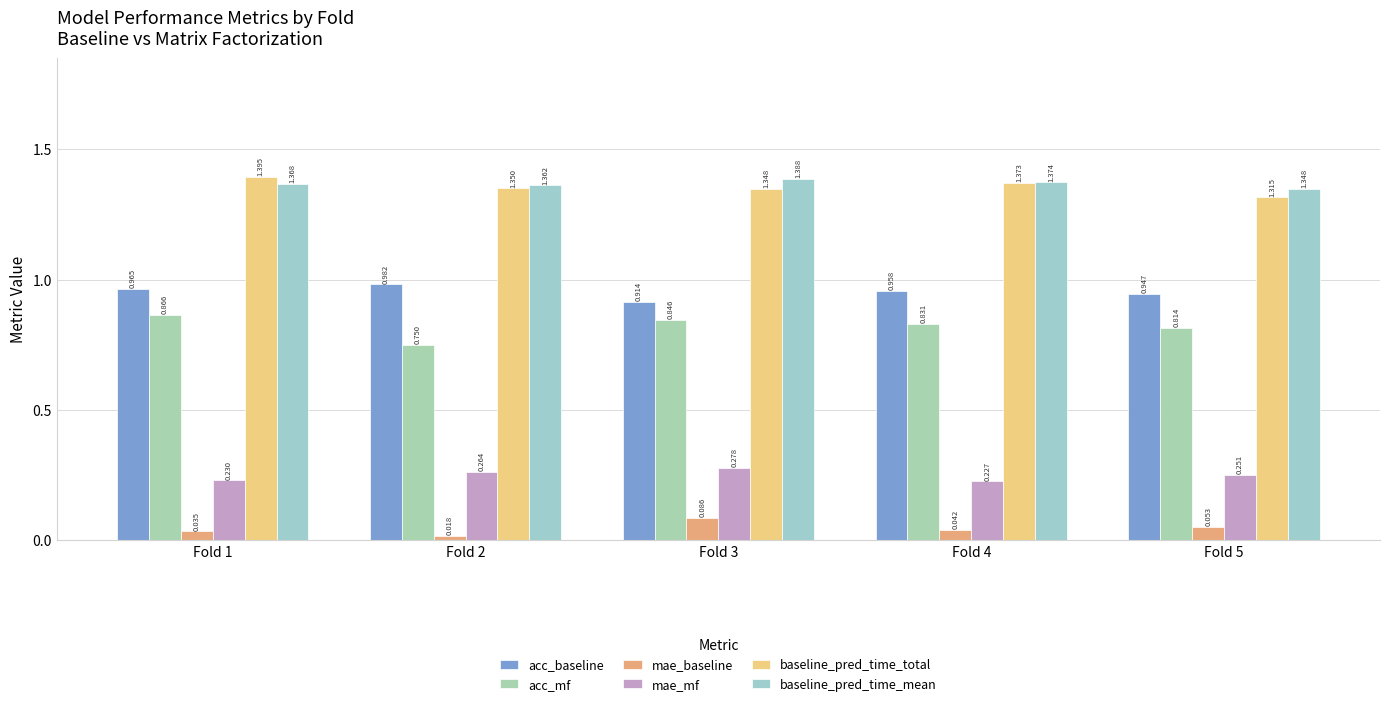

How many data points does each series have?

5